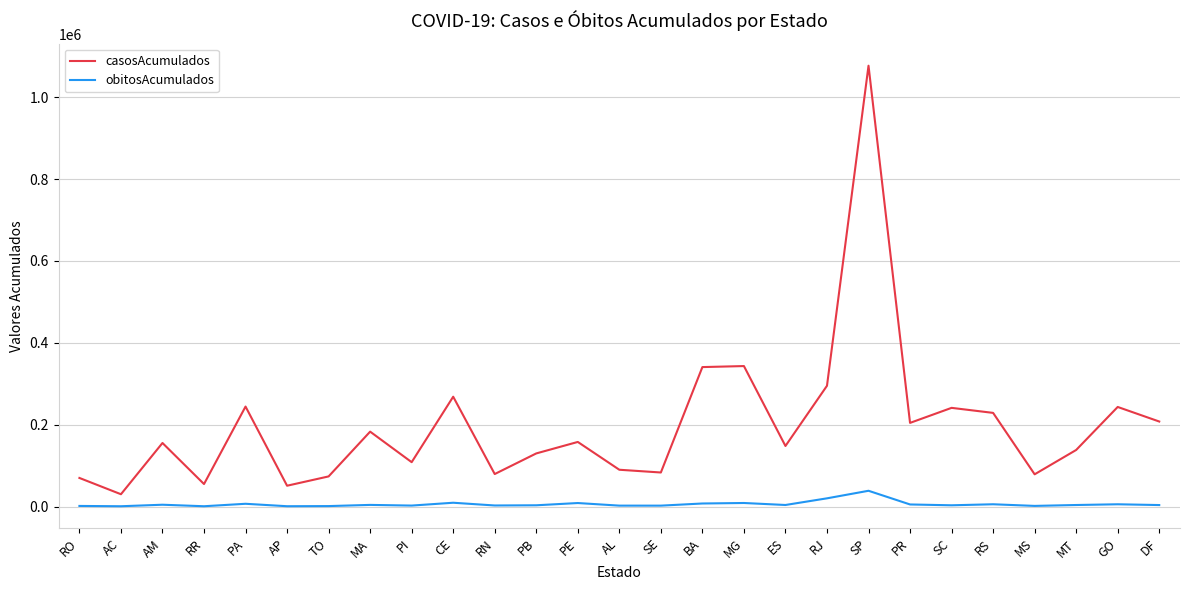

Which series has the largest range (max minus min)?

casosAcumulados